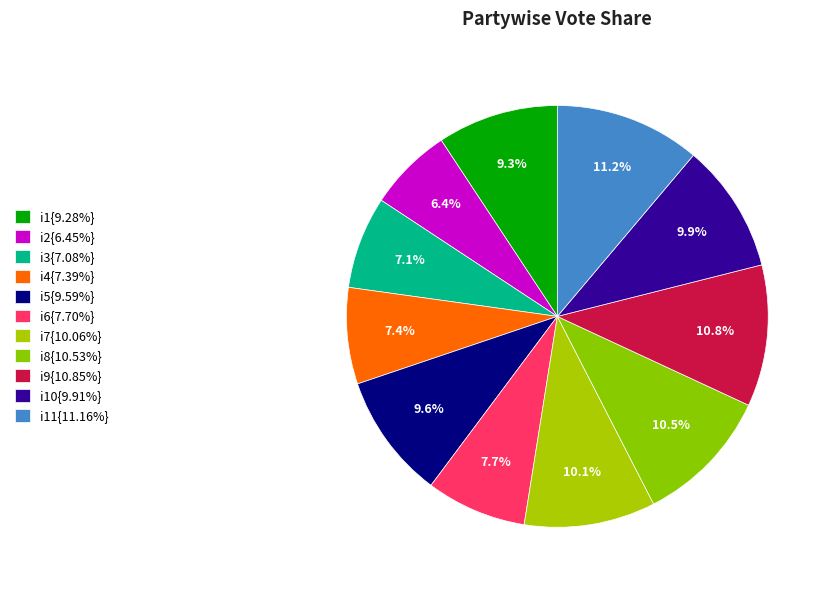

Count the number of slices in the pie.

11